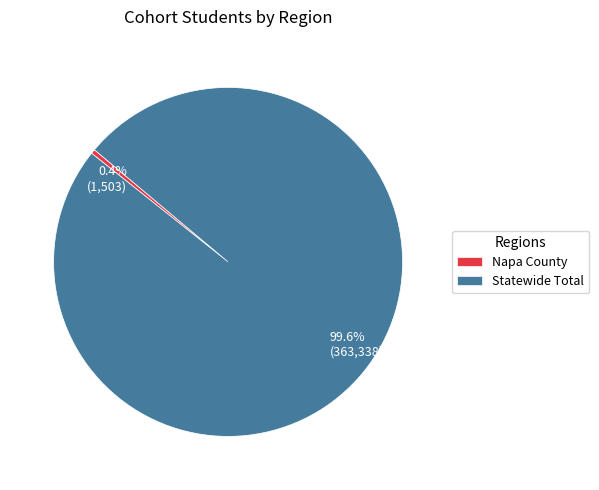

To the nearest percent, what is the difference between the largest and smallest slice percentages?

99%